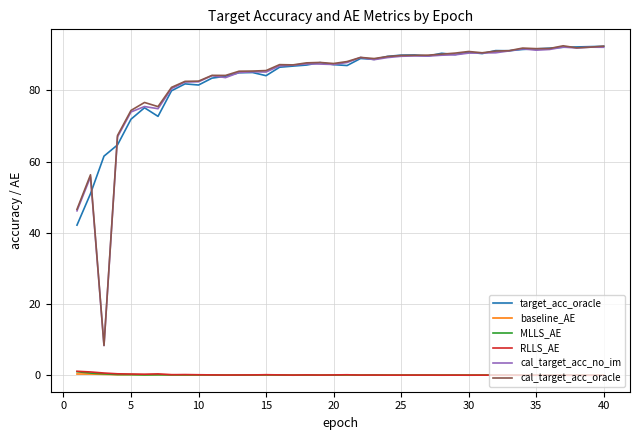

What is the highest value of the cal_target_acc_no_im series?

92.2